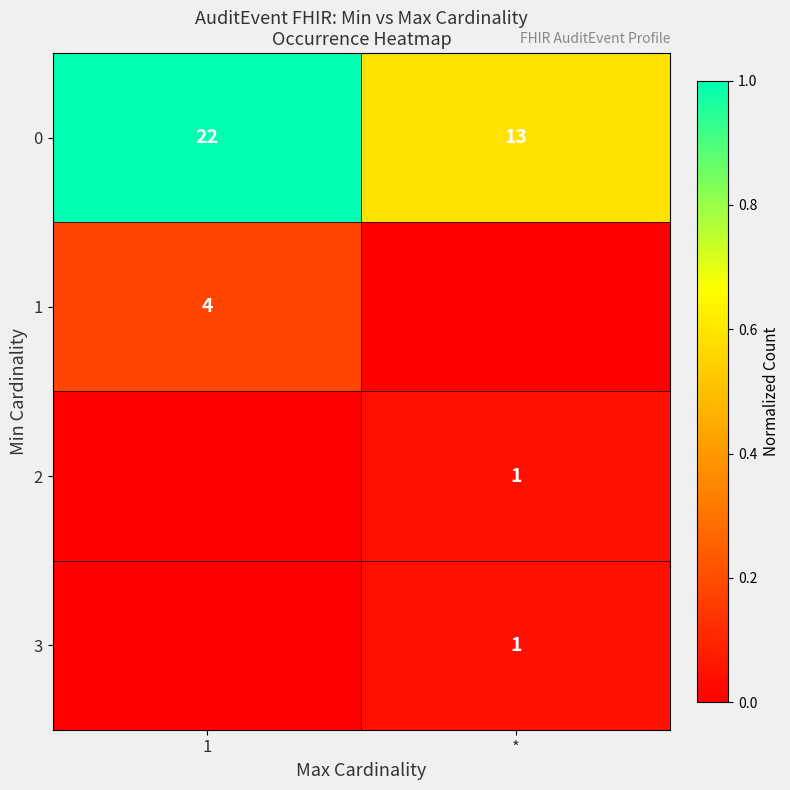

Is the value of 1 at 1 greater than the value of 2 at *?

Yes